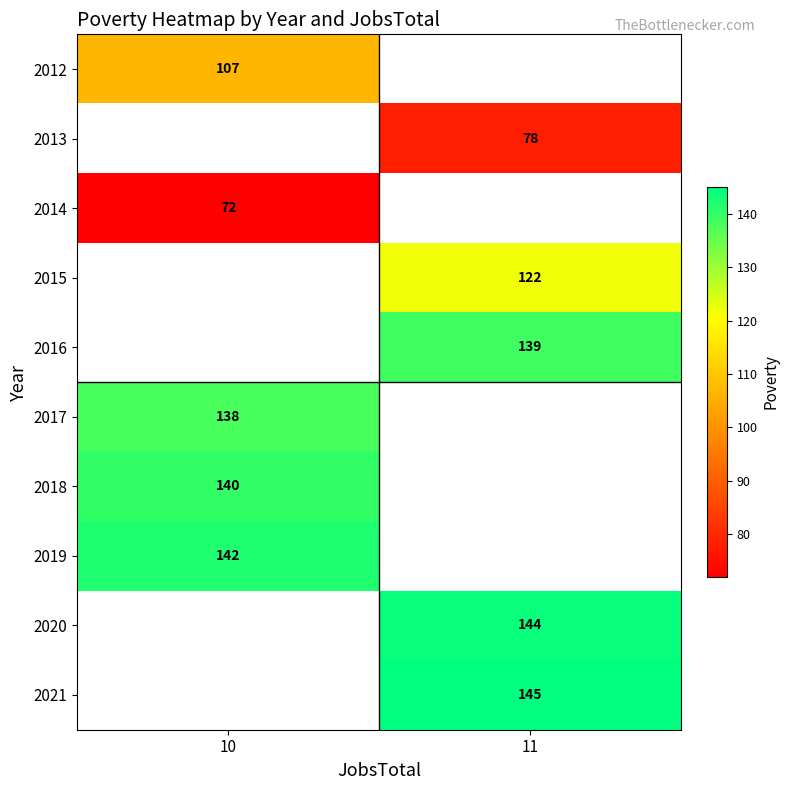

How many categories are shown in the chart?

2